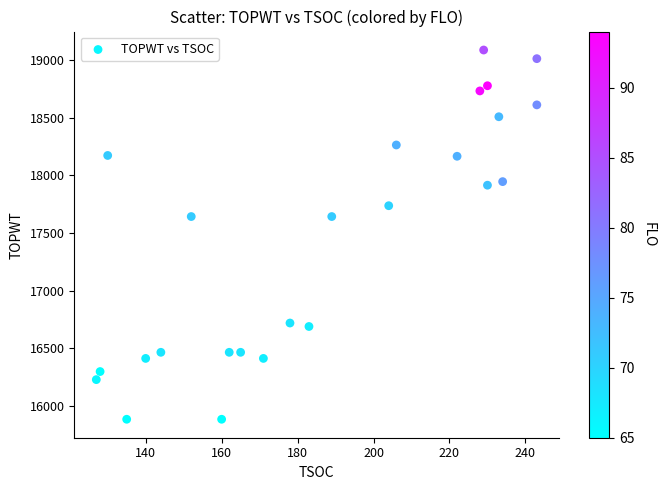

What is the range of X values (max minus min)?

116